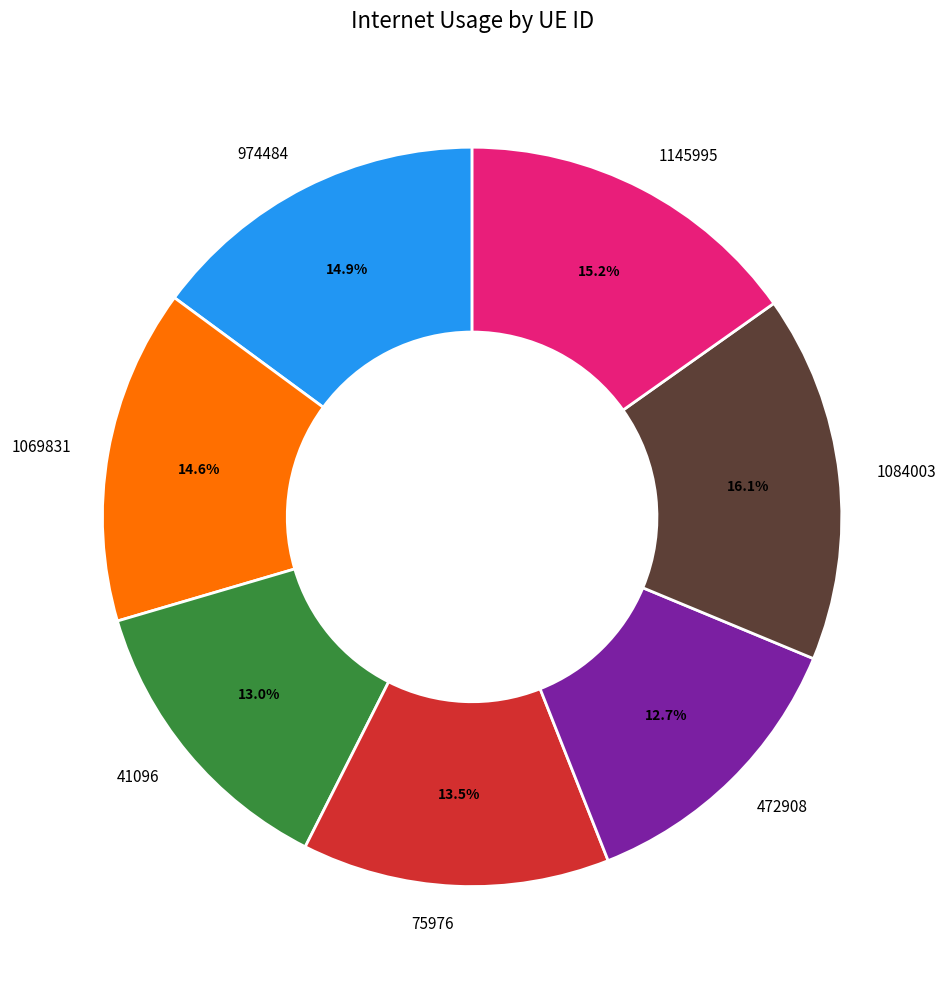

To the nearest percent, what is the difference between the largest and smallest slice percentages?

3%